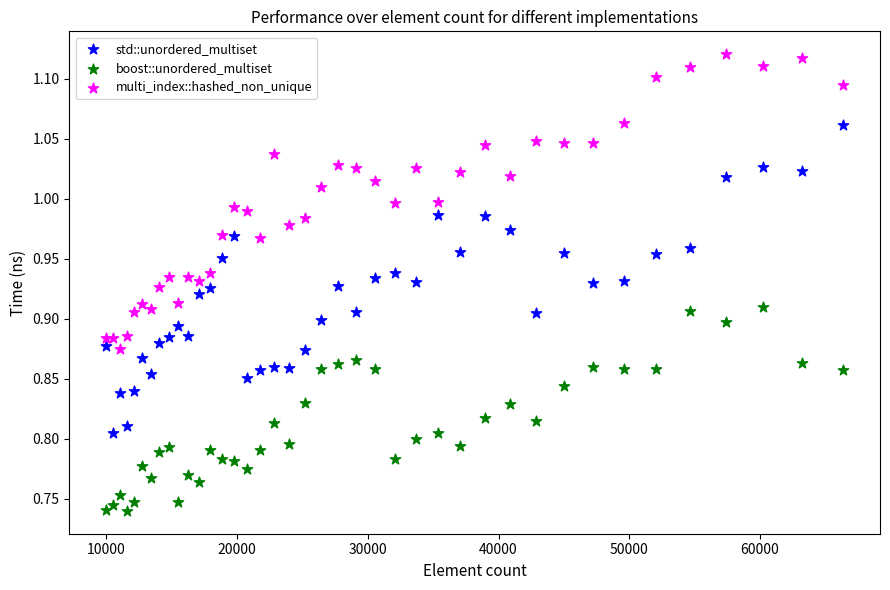

Which series contains the lowest Y value?

boost::unordered_multiset